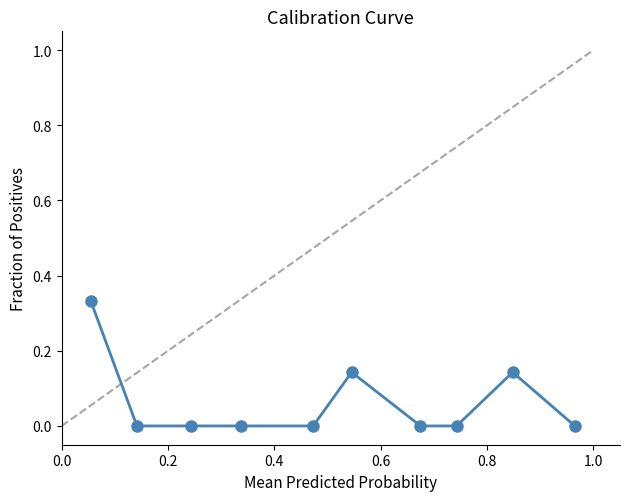

Count the number of categories in the chart.

10